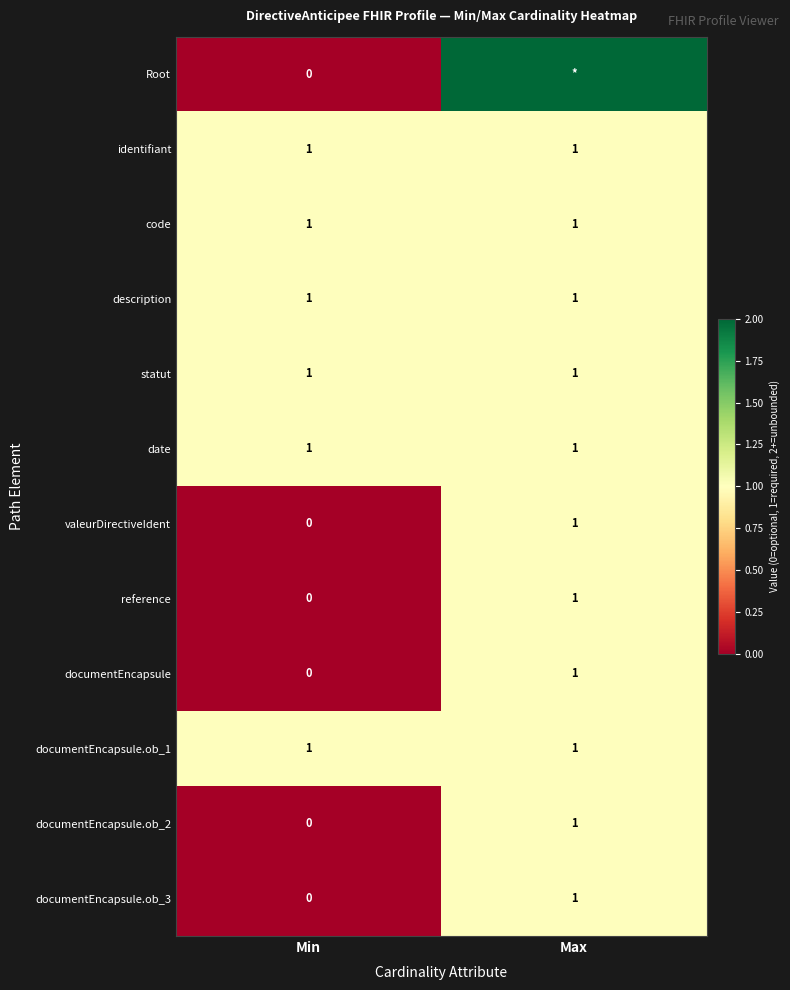

What is the total value across all series at Min?

6